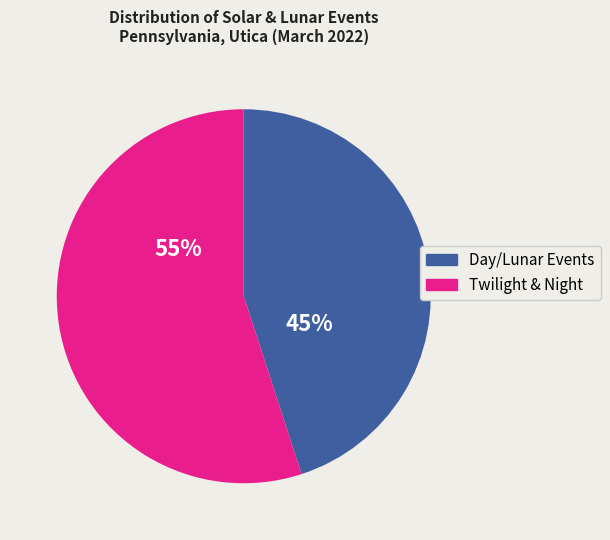

To the nearest percent, what is the difference between the largest and smallest slice percentages?

10%